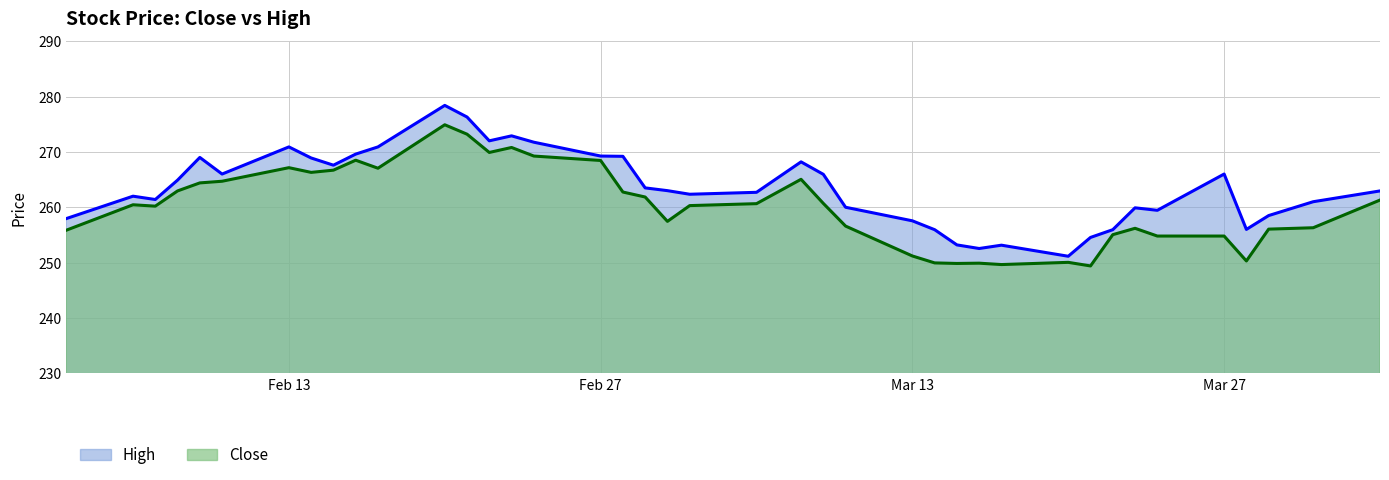

The High series shows 276.3 at 2023-02-21. True or false?

True